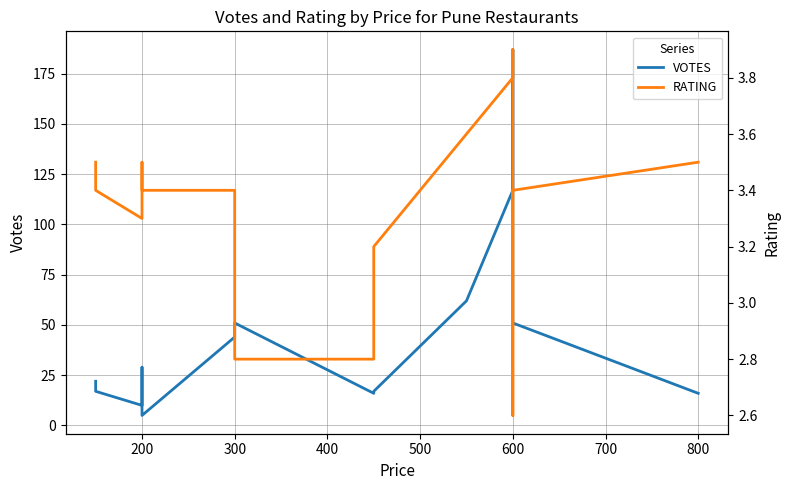

Which series has the widest spread of values?

VOTES